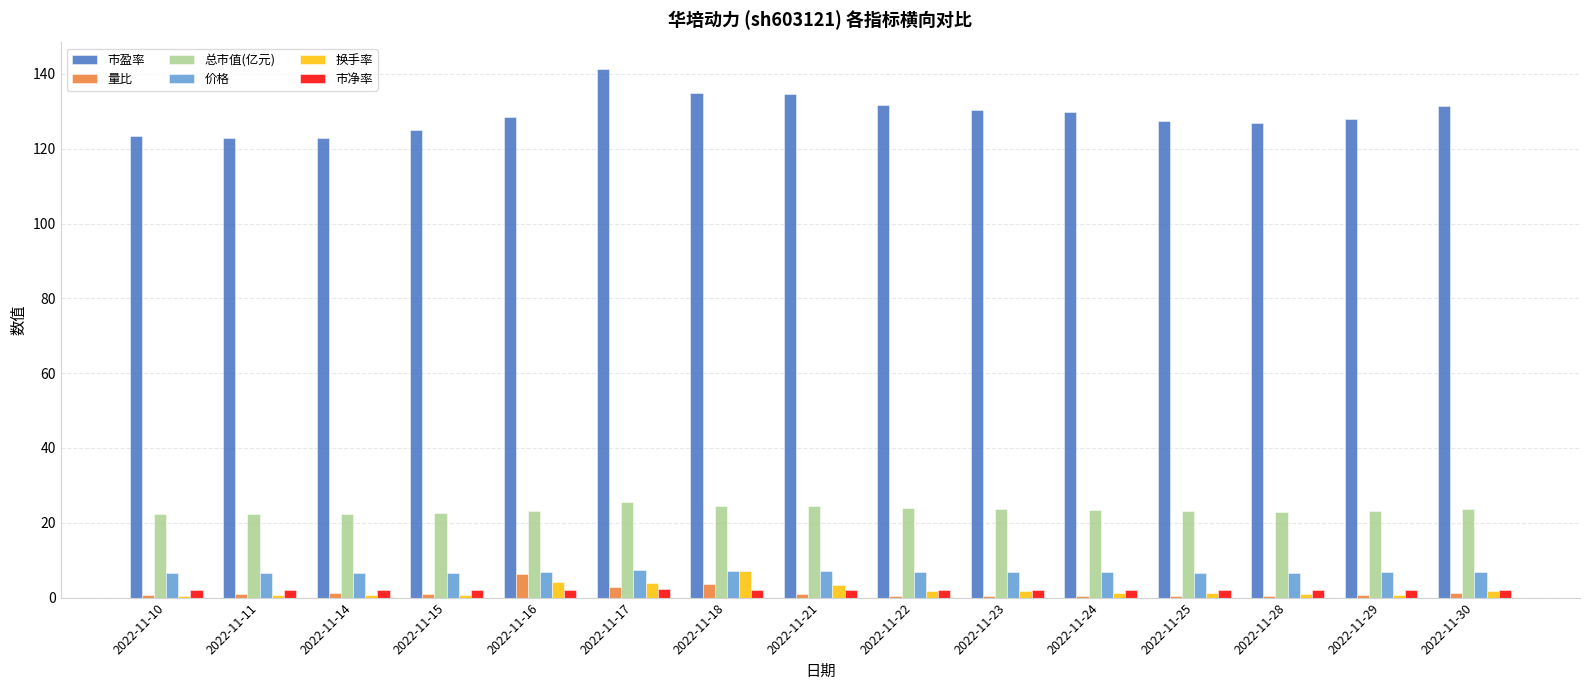

Is the value of 价格 at 2022-11-14 greater than the value of 市盈率 at 2022-11-17?

No